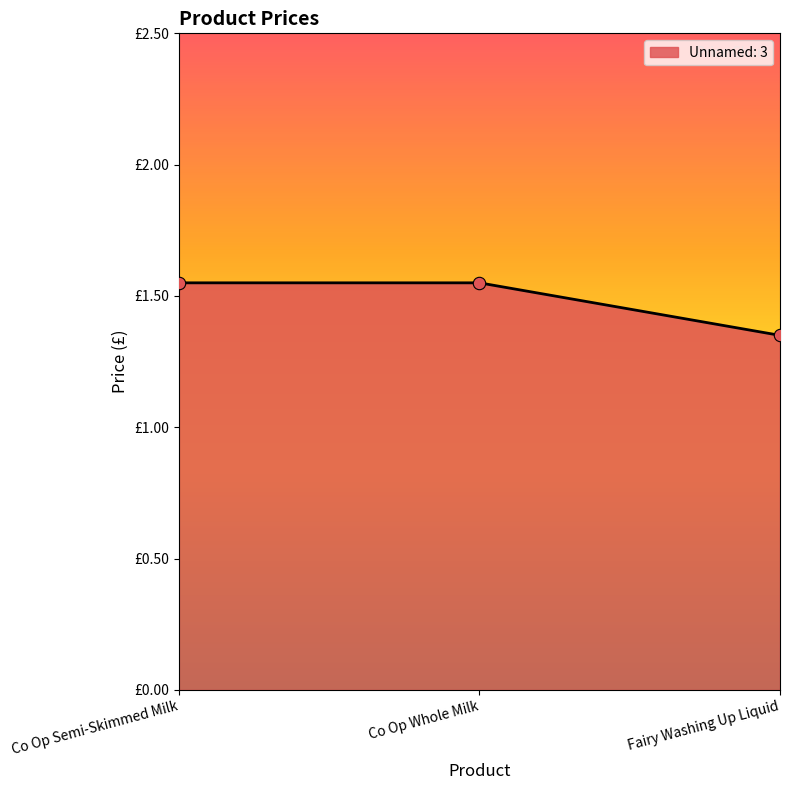

What is the ratio of the value at Co Op Semi-Skimmed Milk to the value at Co Op Whole Milk?

1.0